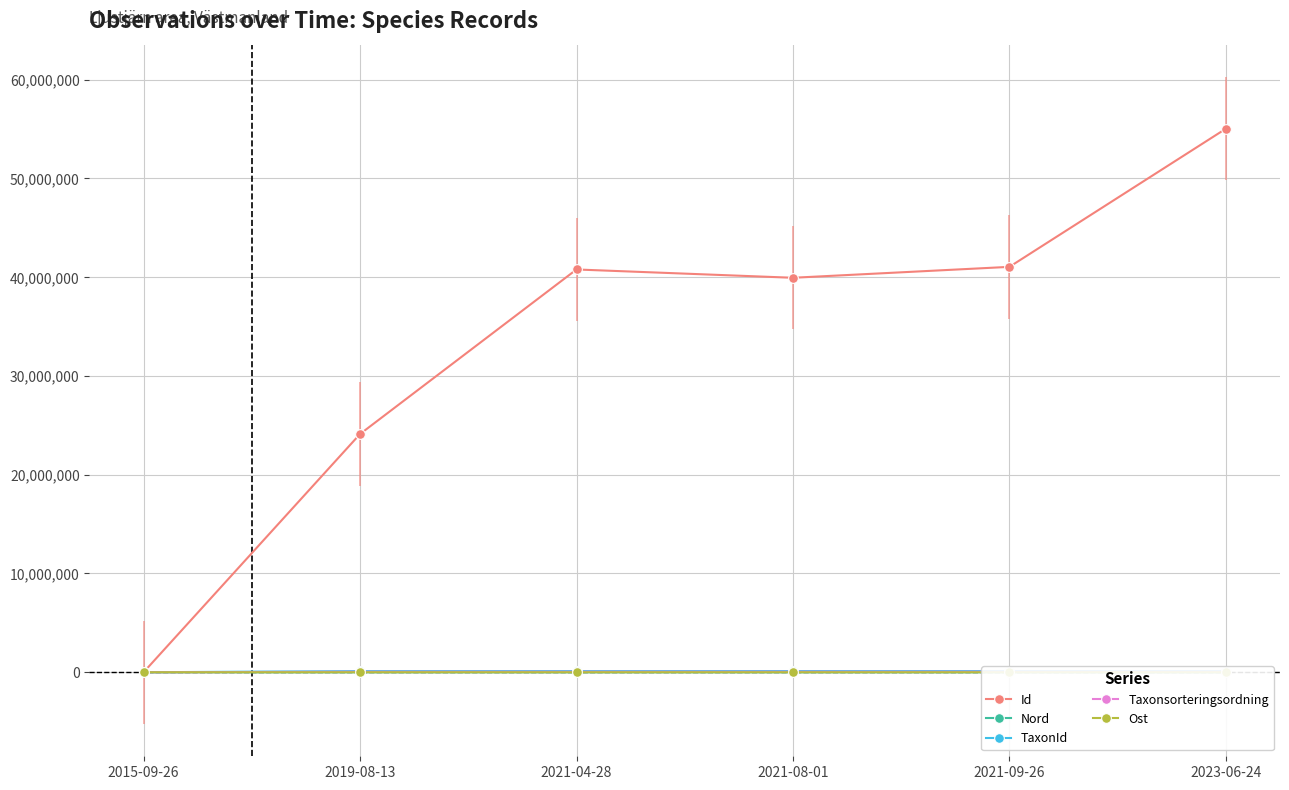

Between 2015-09-26 and 2023-06-24, which is larger?

2023-06-24